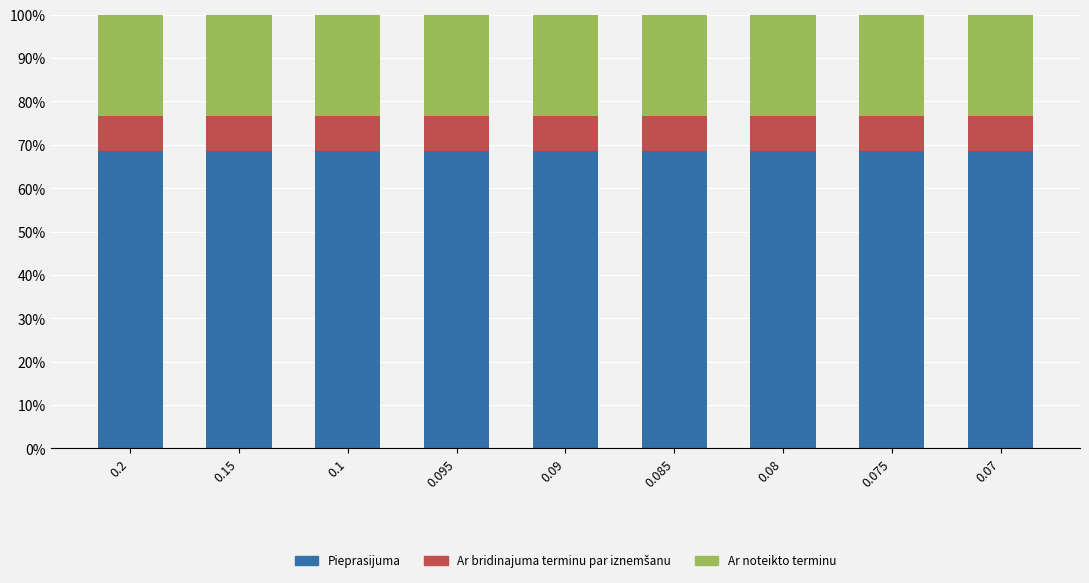

How many Pieprasijuma values are between 68 and 69?

9